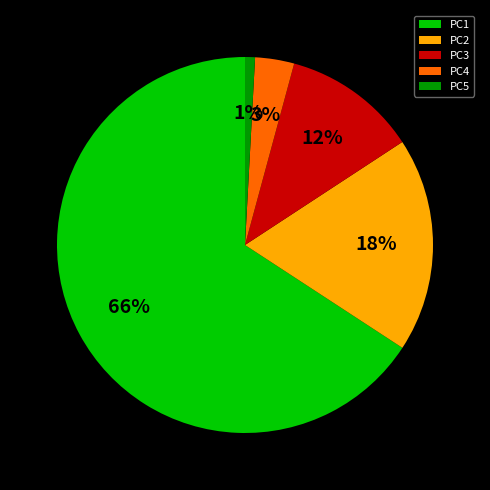

To the nearest percent, what is the combined percentage of PC1 and PC2?

84%